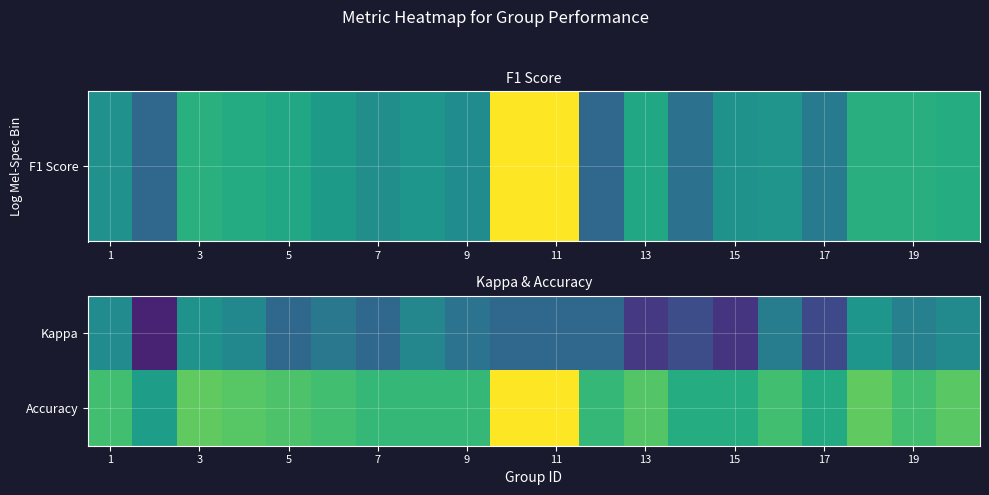

How many categories are shown in the chart?

20